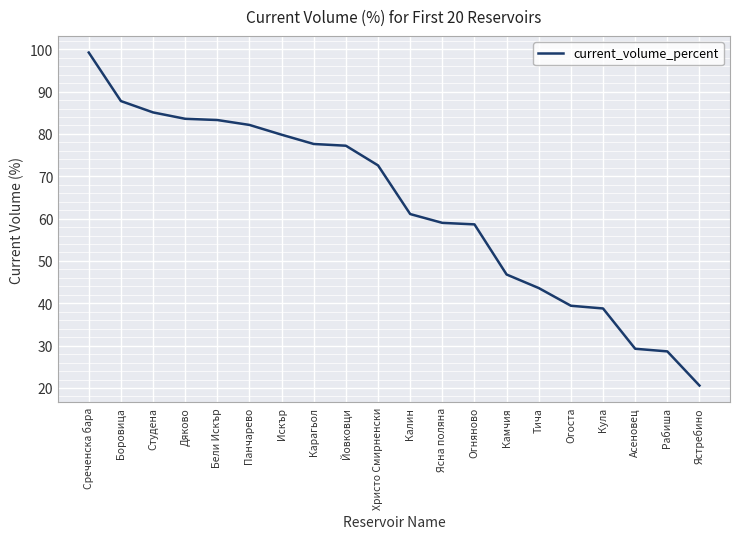

What is the change in value from Бели Искър to Панчарево?

-1.2